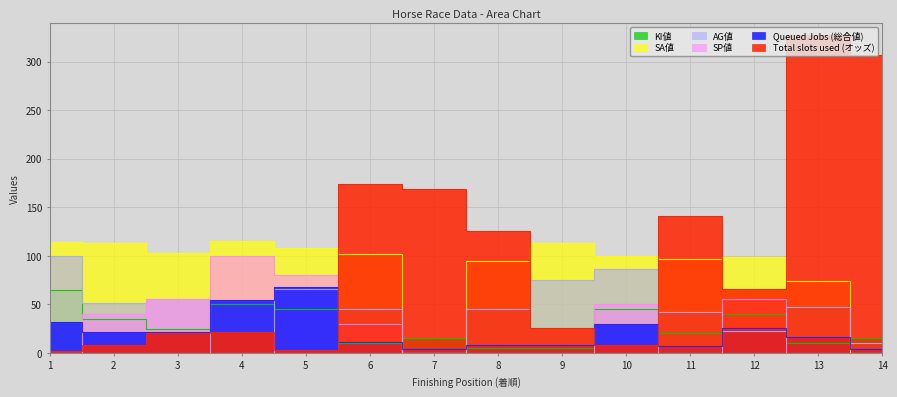

Between 5 and 9, which is larger?

9